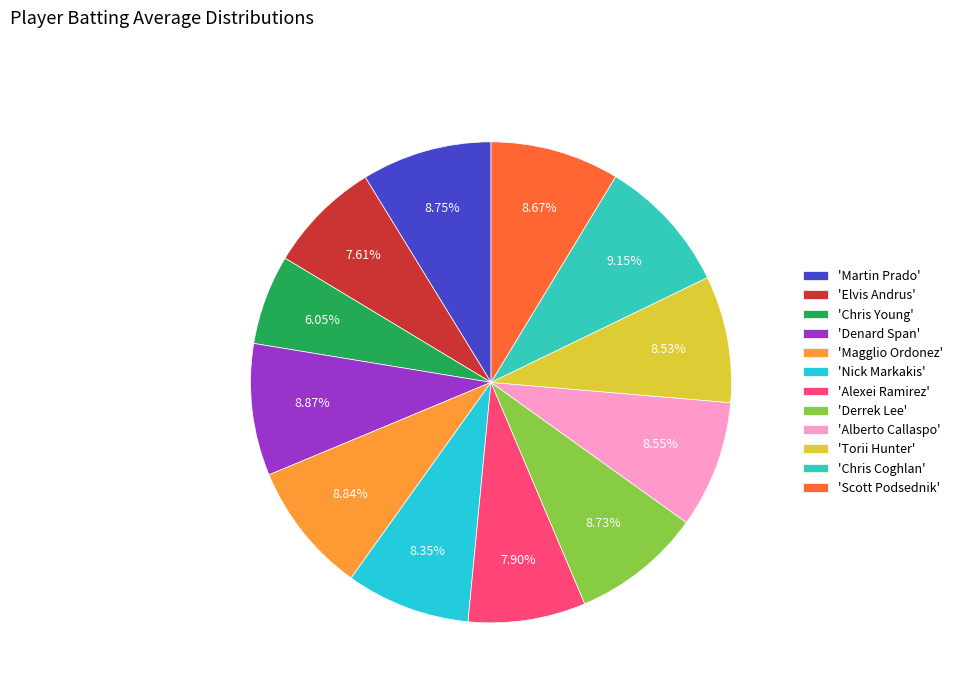

What is the largest slice in the pie chart?

Chris Coghlan